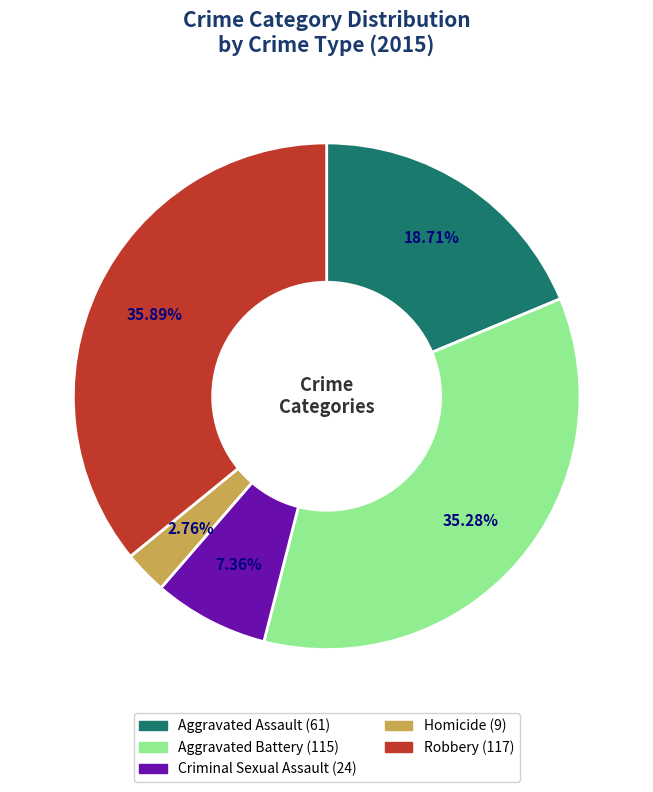

Is it true that Robbery is 27% of the pie?

False